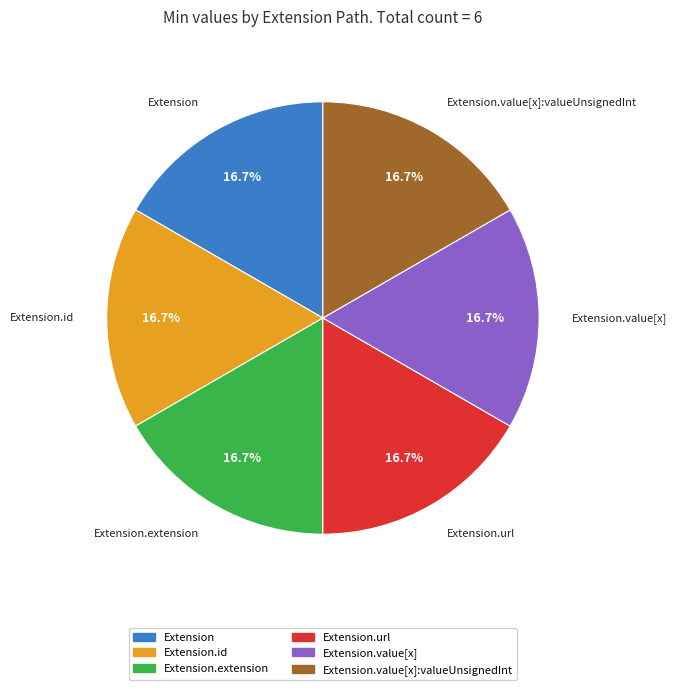

To the nearest percent, what is the average slice percentage?

17%